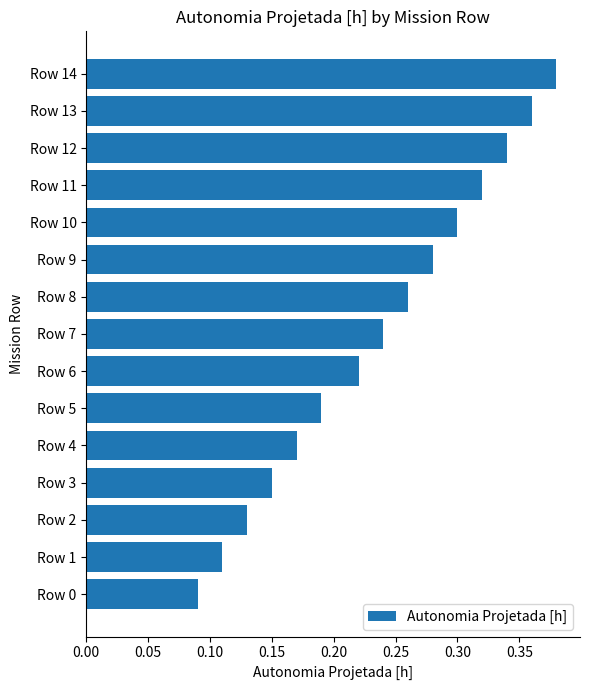

How many values are between 0 and 1?

15